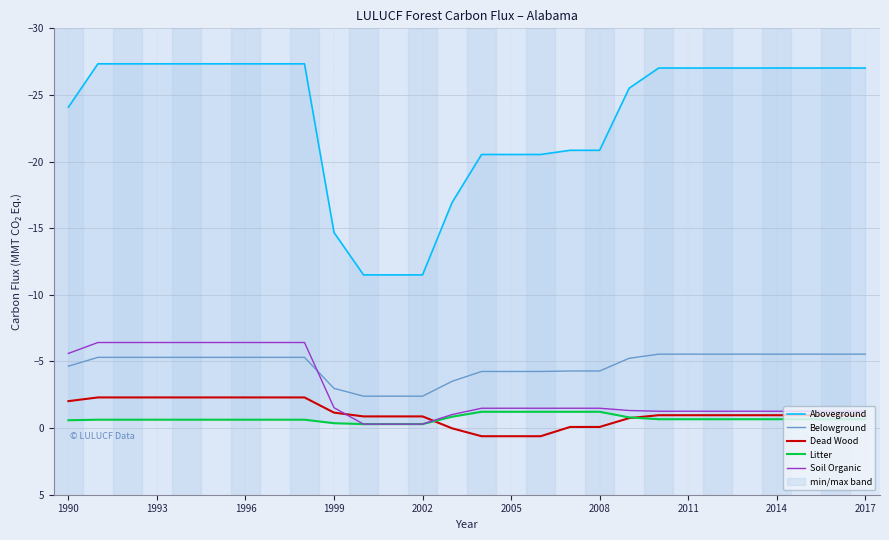

Is it true that Belowground equals -4.2 at 1999?

False